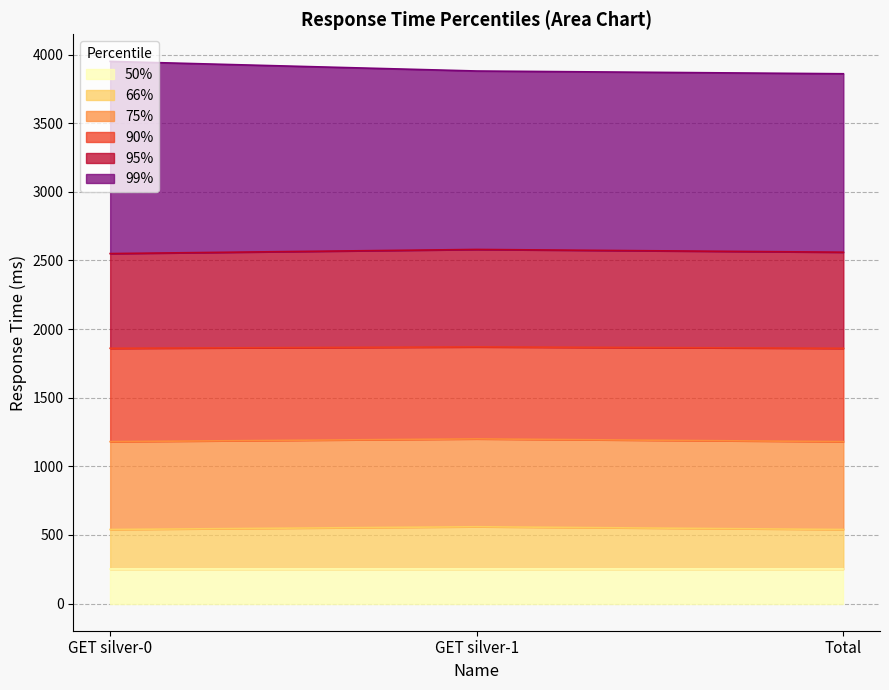

How many data points in 90% are above 1860?

1